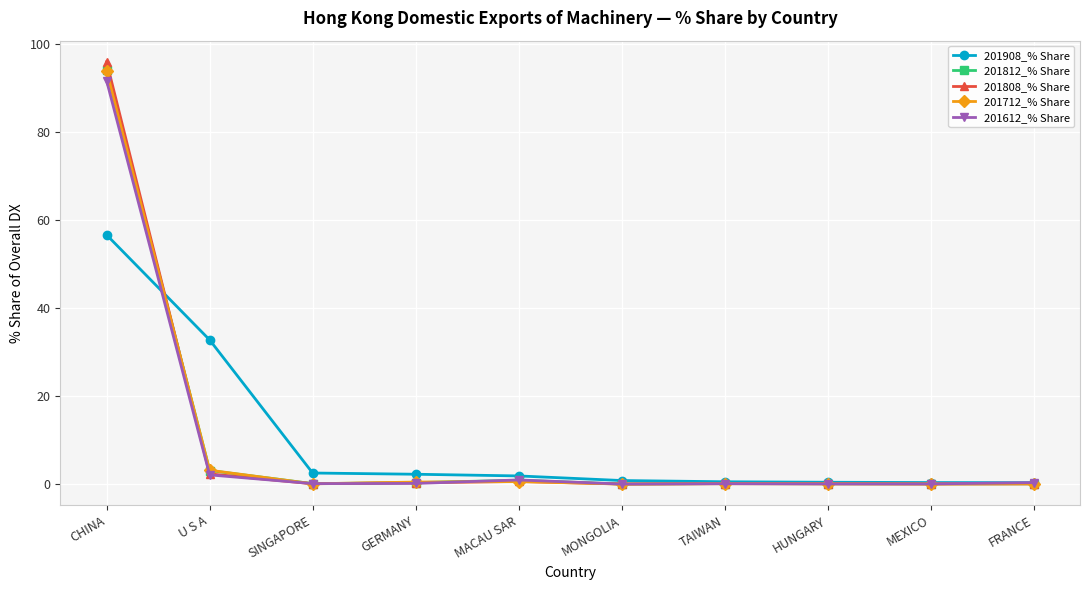

What is the label of the 3rd point from the right?

HUNGARY